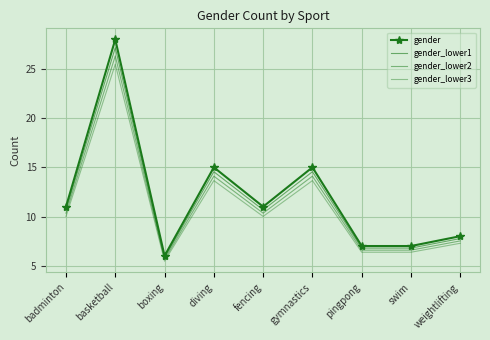

What position from the right is badminton?

9